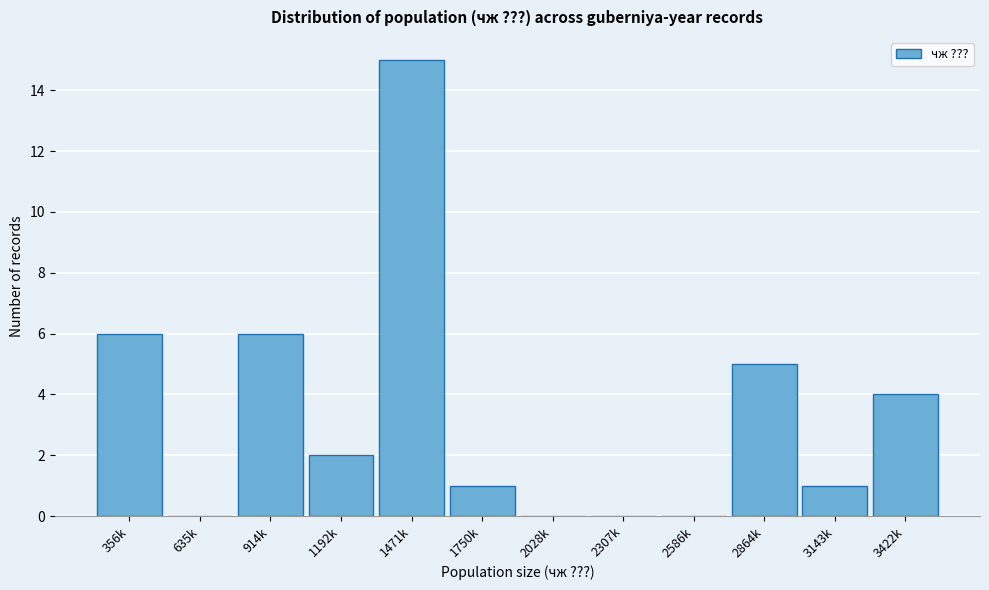

Reading left to right, what are all the values shown in this chart?

356k=6	635k=0	914k=6	1192k=2	1471k=15	1750k=1	2028k=0	2307k=0	2586k=0	2864k=5	3143k=1	3422k=4